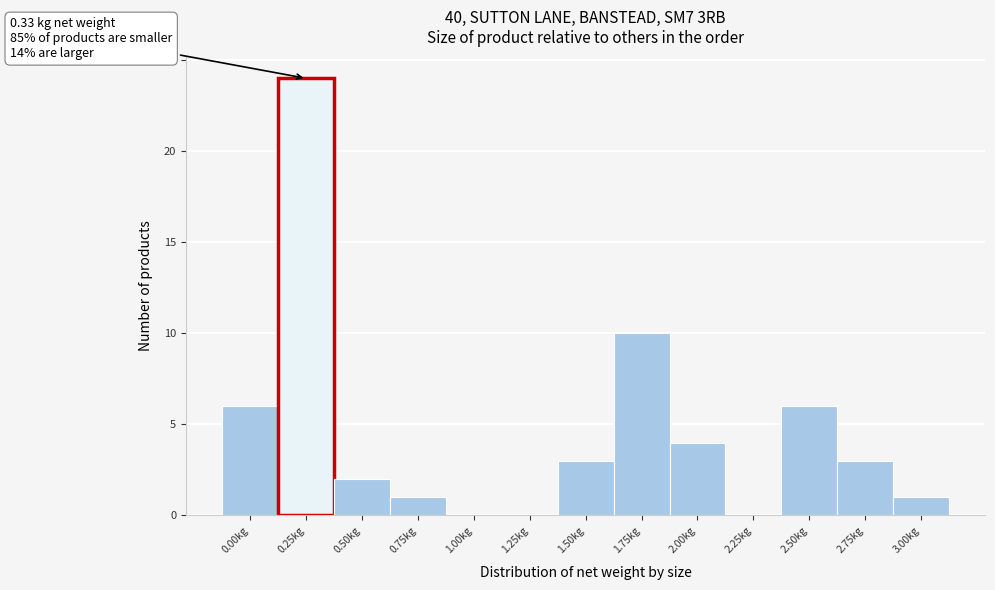

Reading right to left, what are all the values shown in this chart?

3.00kg=1	2.75kg=3	2.50kg=6	2.25kg=0	2.00kg=4	1.75kg=10	1.50kg=3	1.25kg=0	1.00kg=0	0.75kg=1	0.50kg=2	0.25kg=24	0.00kg=6